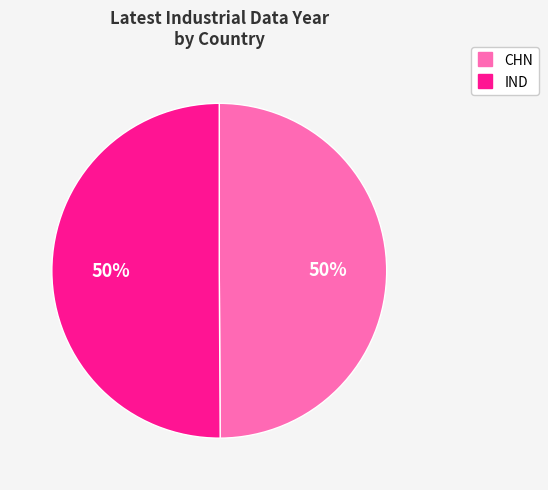

To the nearest percent, what percentage of the pie is IND?

50%